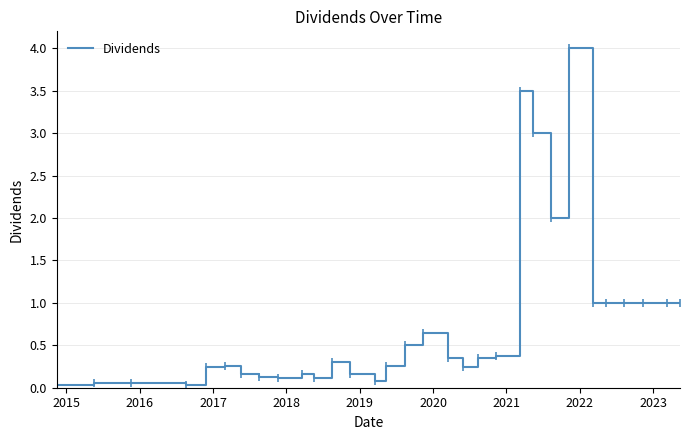

What is the maximum value shown in the chart?

4.0